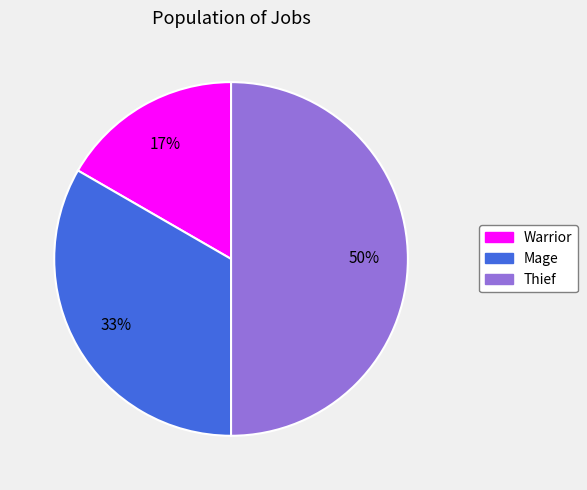

Is Warrior the majority of the pie?

No